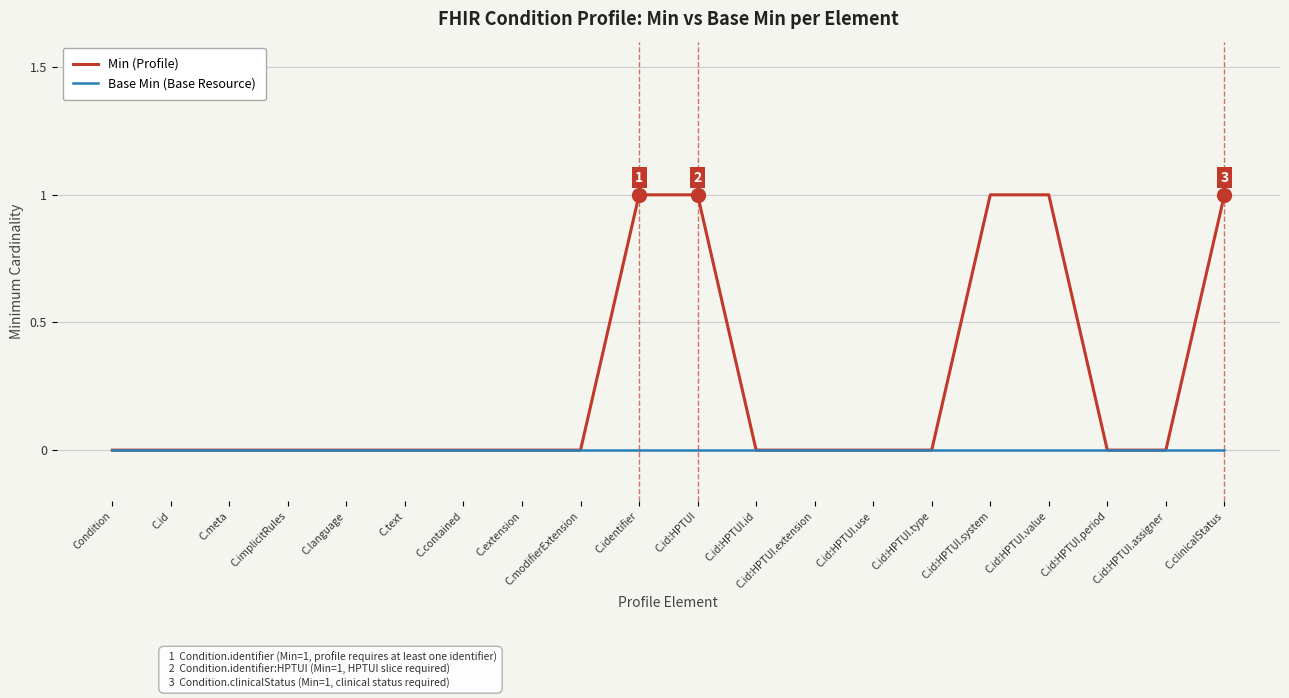

What position from the left is C.id:HPTUI.period?

18